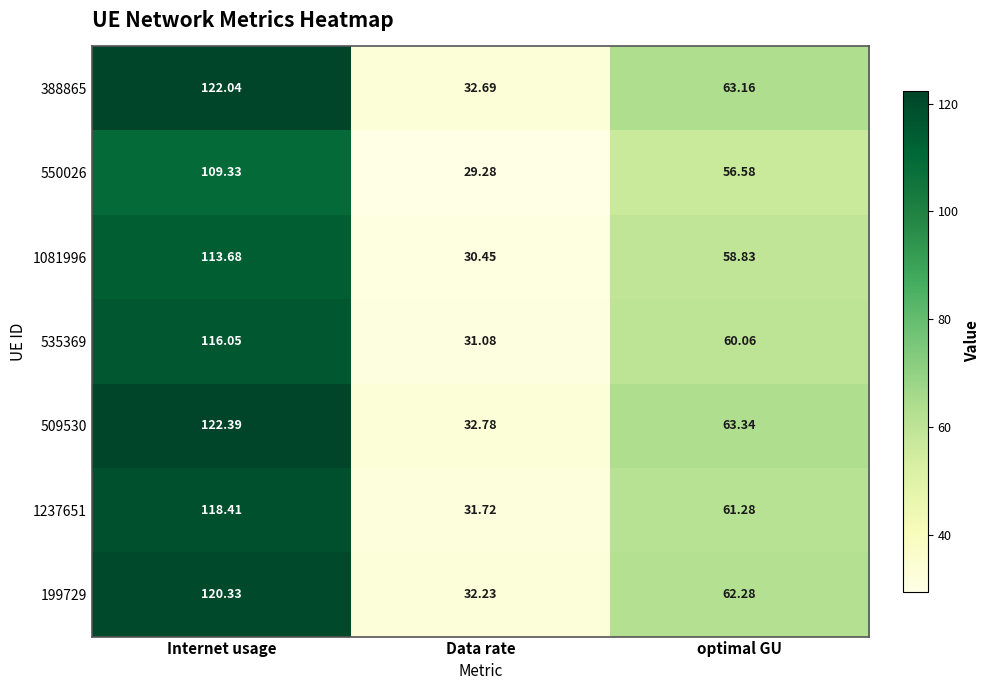

What is the total value across all series at optimal GU?

425.5